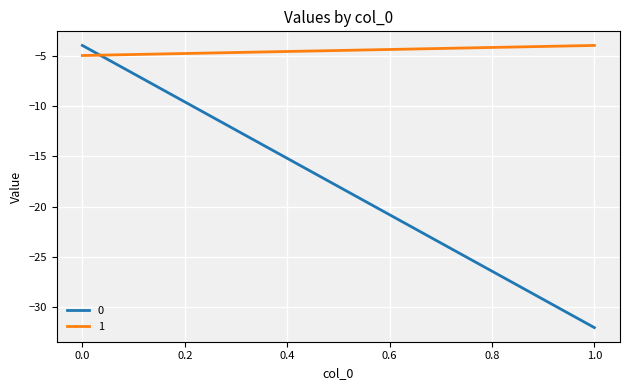

What is the sum of the 1 values at 0 and 1?

-9